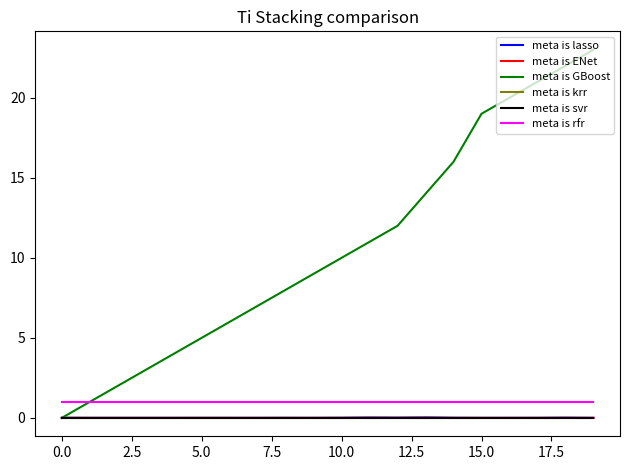

What is the label of the 9th point from the right?

11